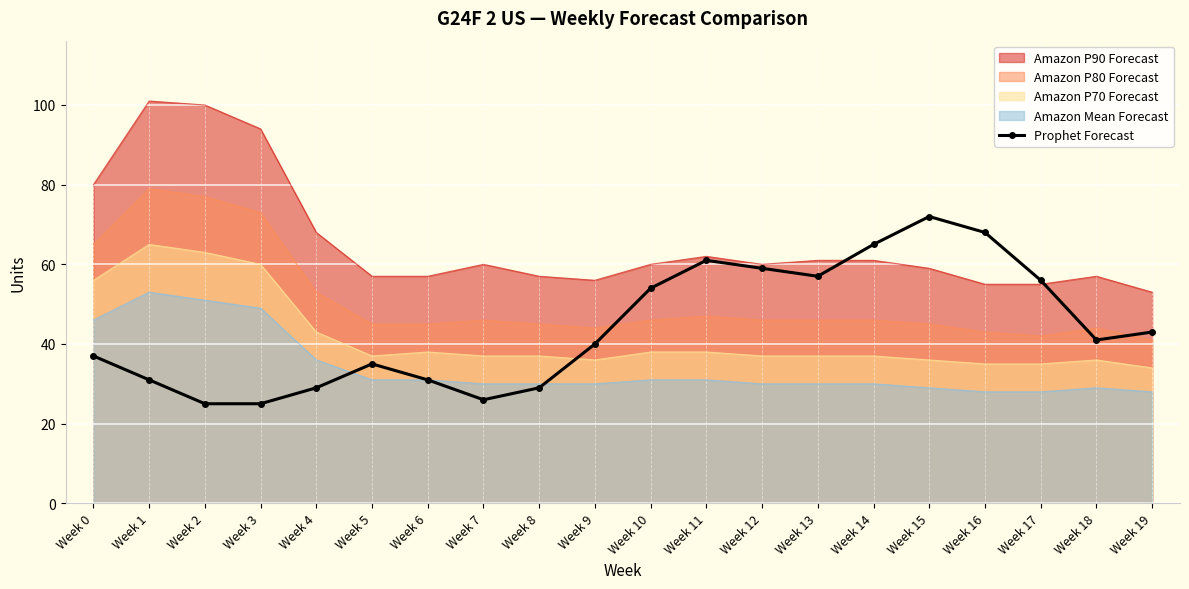

What is the smallest value displayed?

25